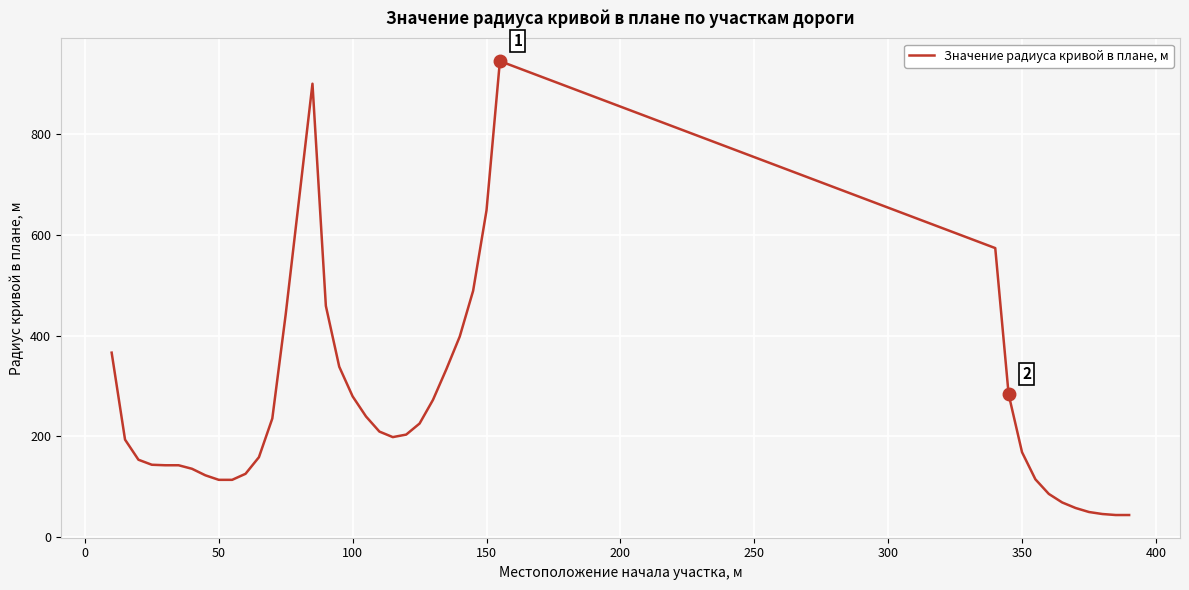

What is the difference between the maximum and minimum values?

903